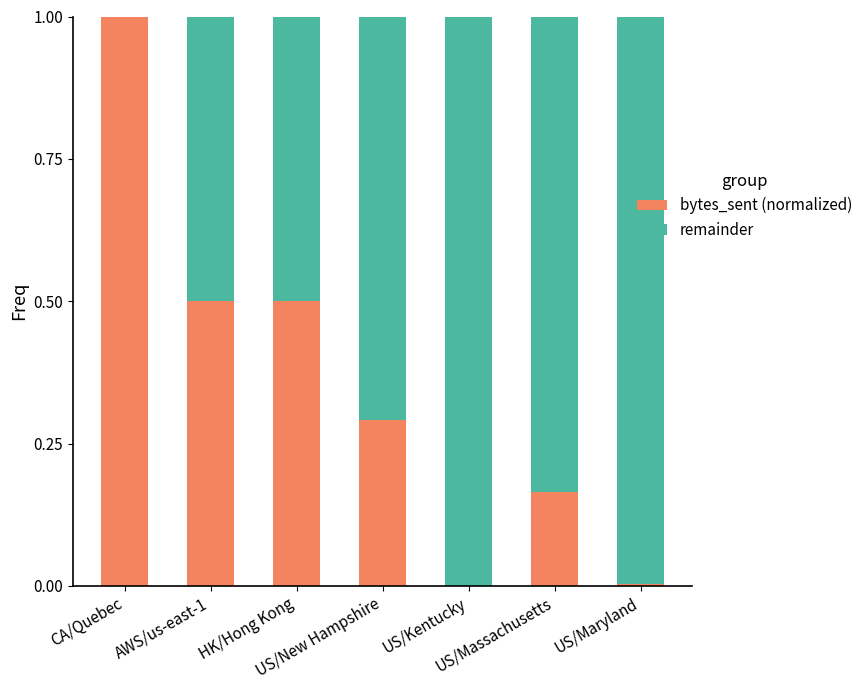

What is the maximum value for bytes_sent (normalized)?

1.0